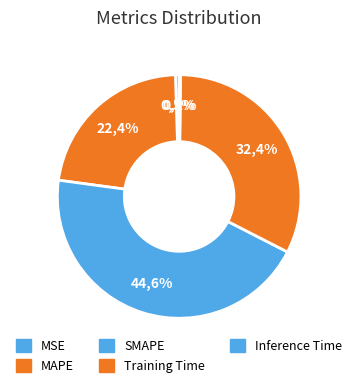

To the nearest percent, what is the average slice percentage?

20%